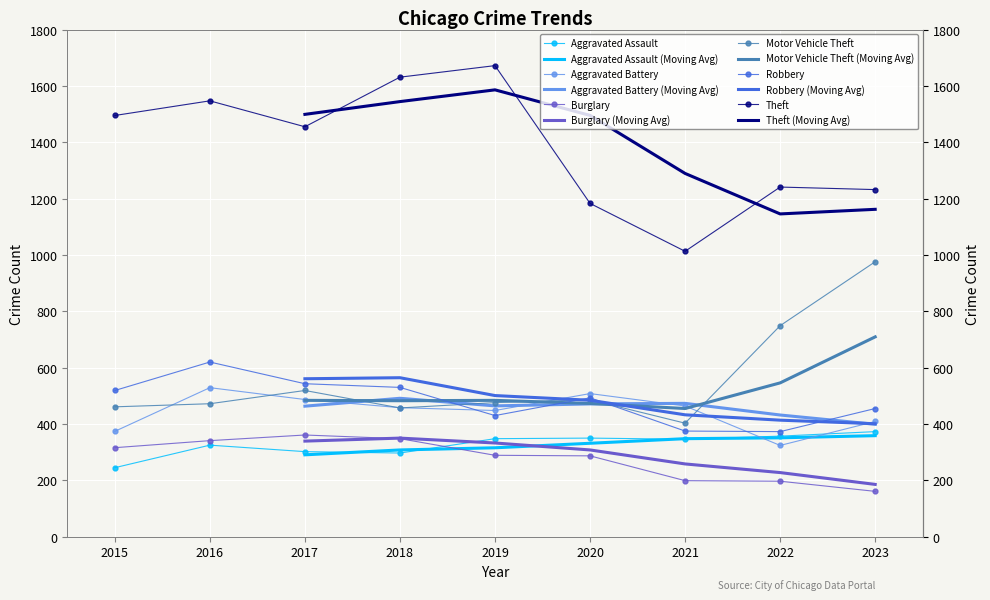

Is this an area chart (filled region under the line)?

No